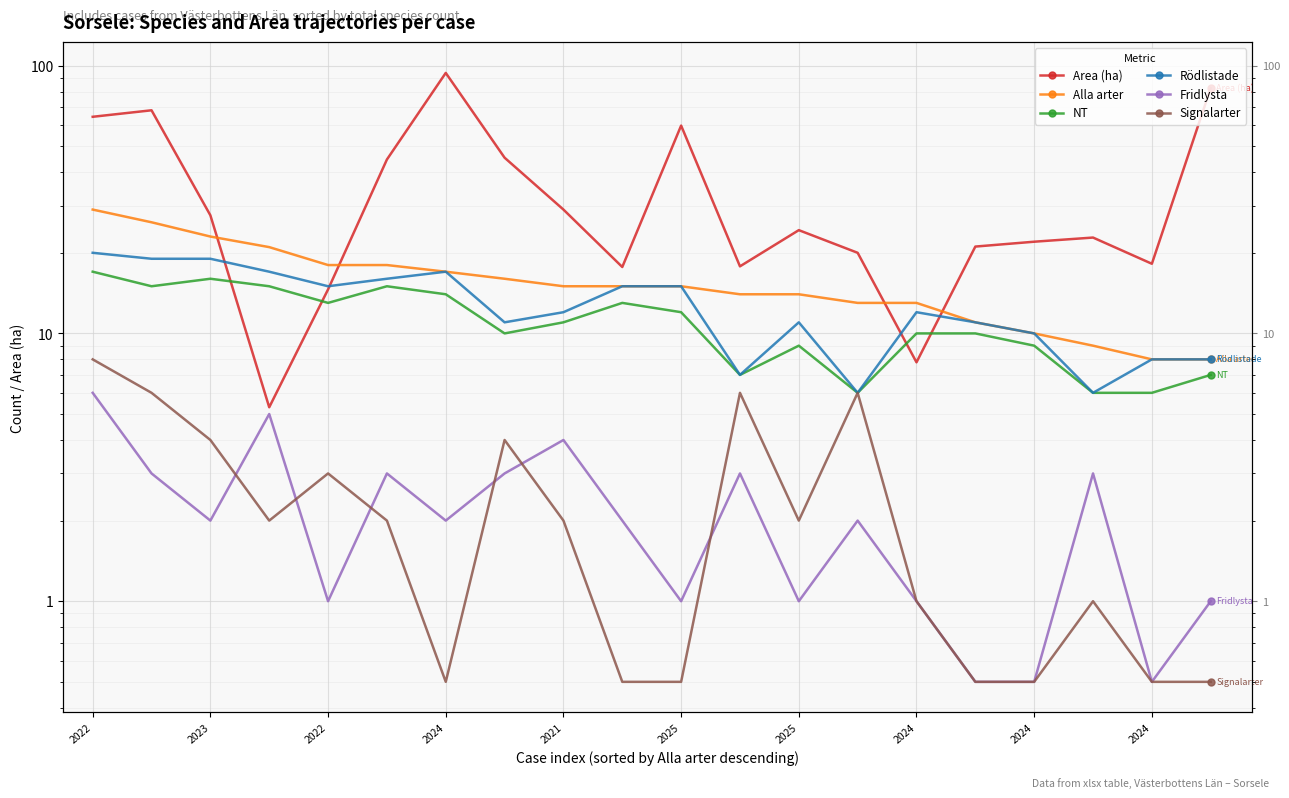

What is the sum of all Fridlysta values?

44.5